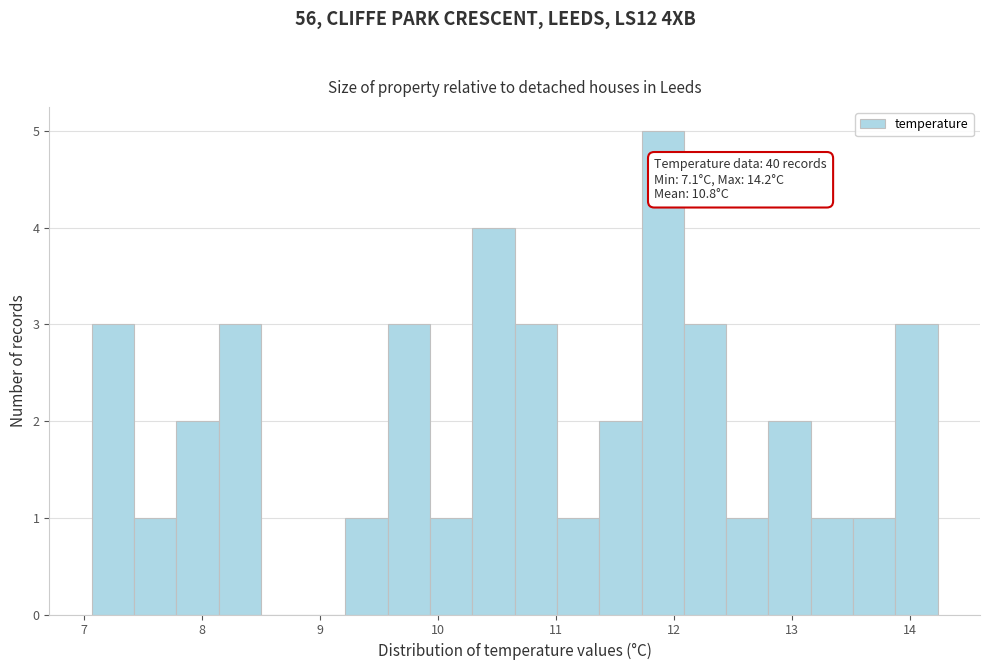

Read against the x-axis, roughly where is the centre of the tallest bar?

11.9